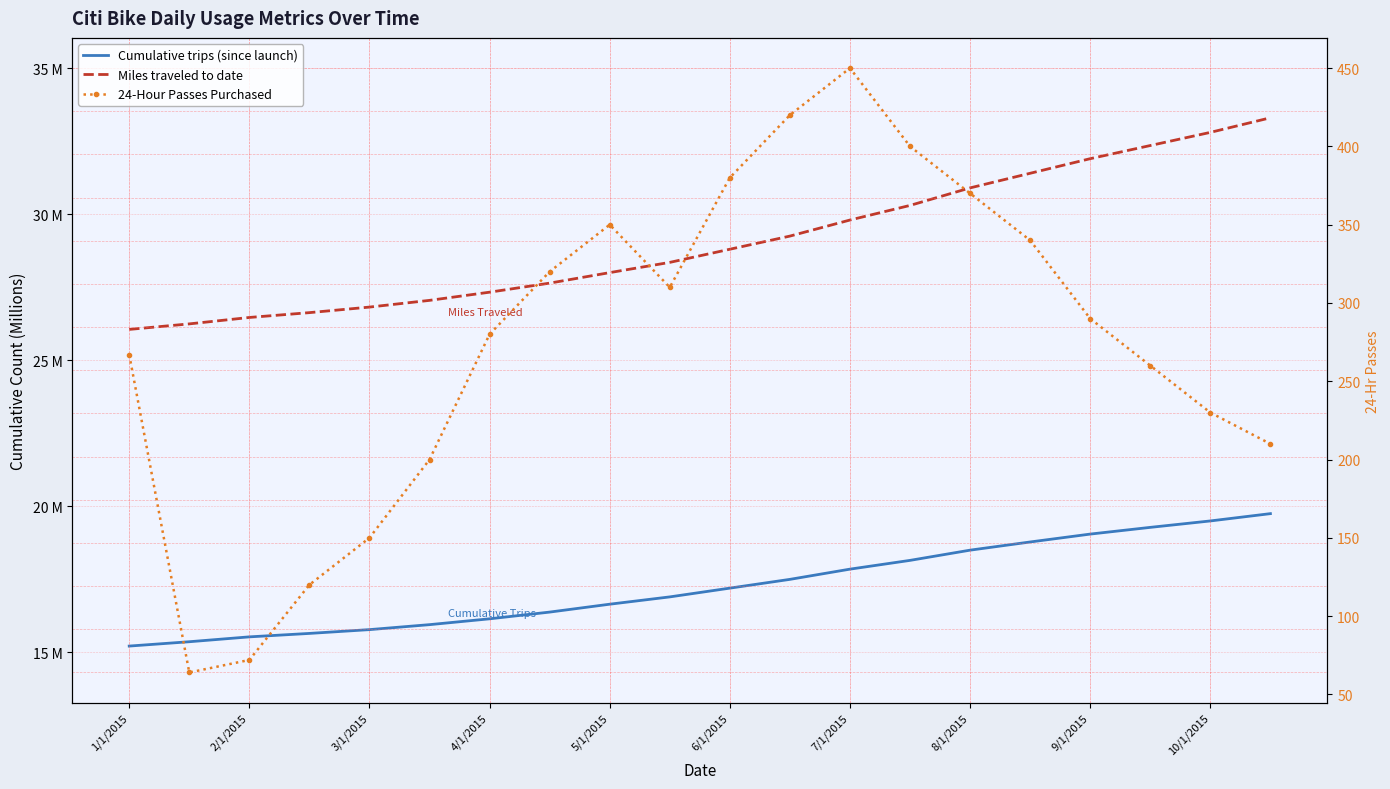

What is the label of the 18th point from the right?

2/1/2015